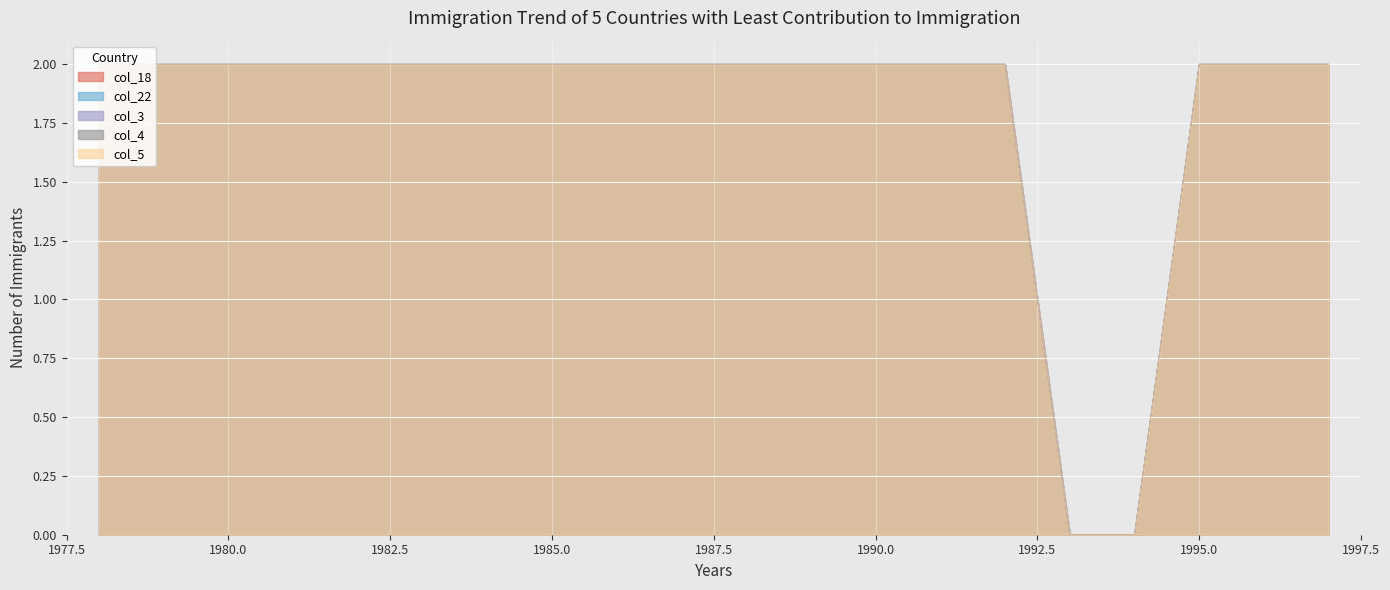

Does the chart display data point markers on the line(s)?

No